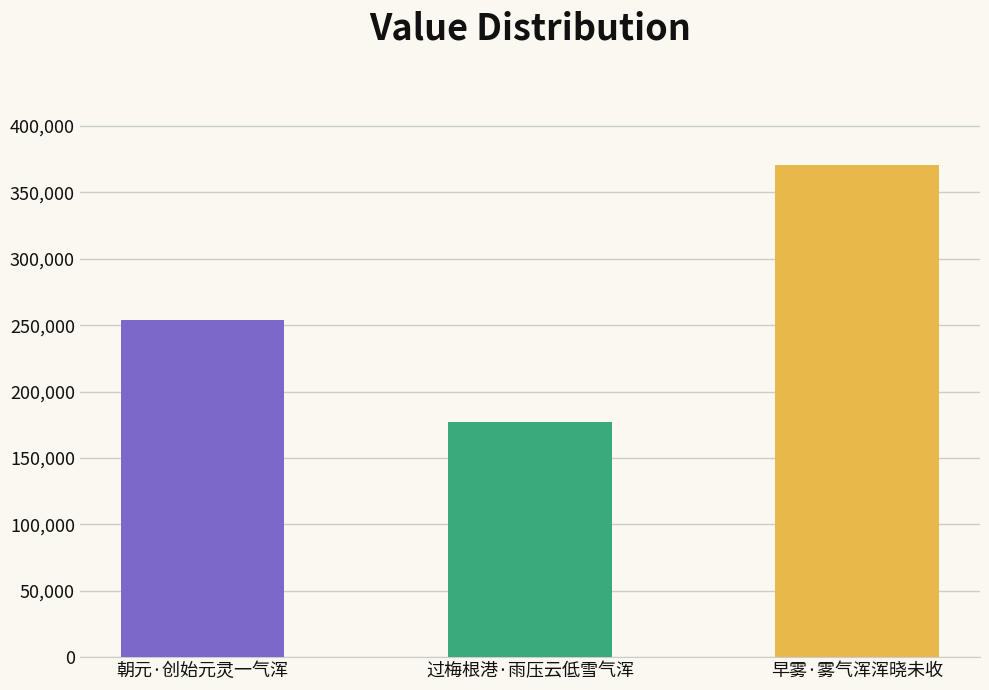

How many values are between 177027 and 370445?

3